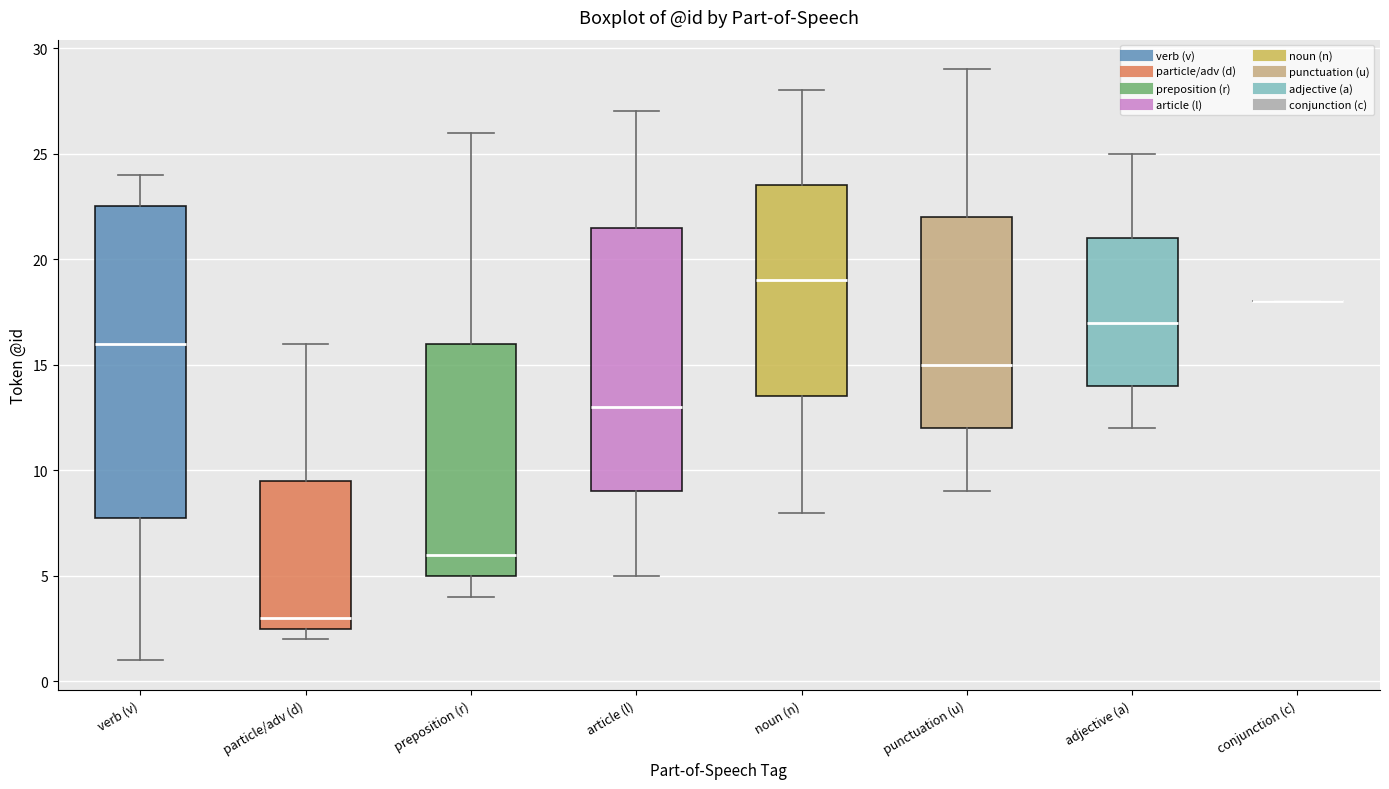

Comparing the boxes themselves (not the whiskers), which one is the tallest?

verb (v)